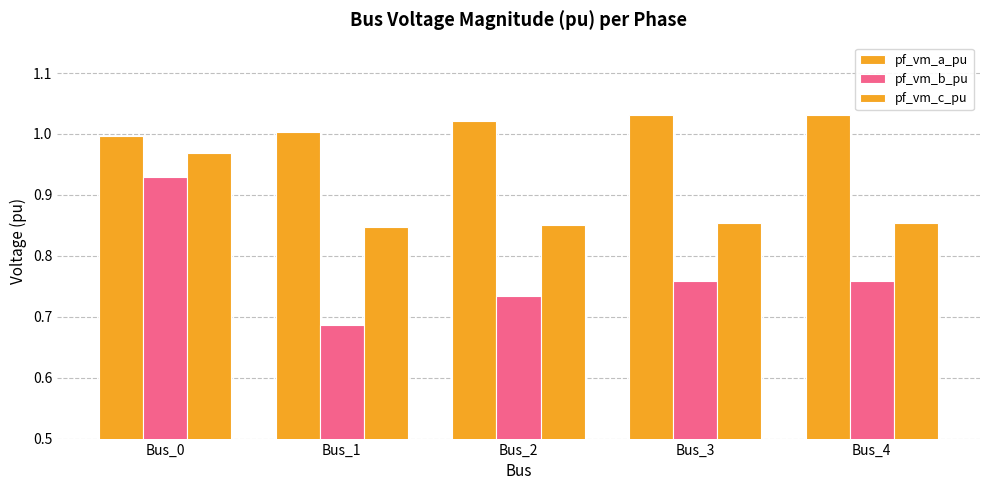

How many groups of bars are there?

5